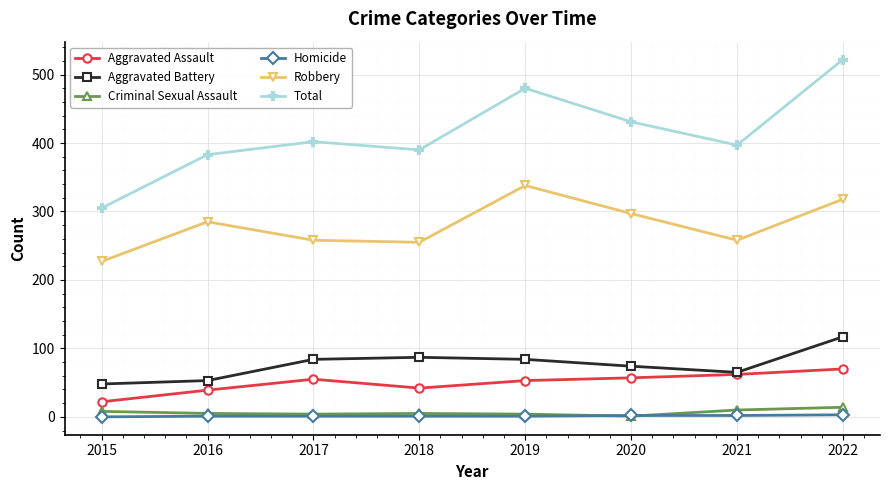

True or false: Aggravated Battery and Homicide intersect in this chart.

False